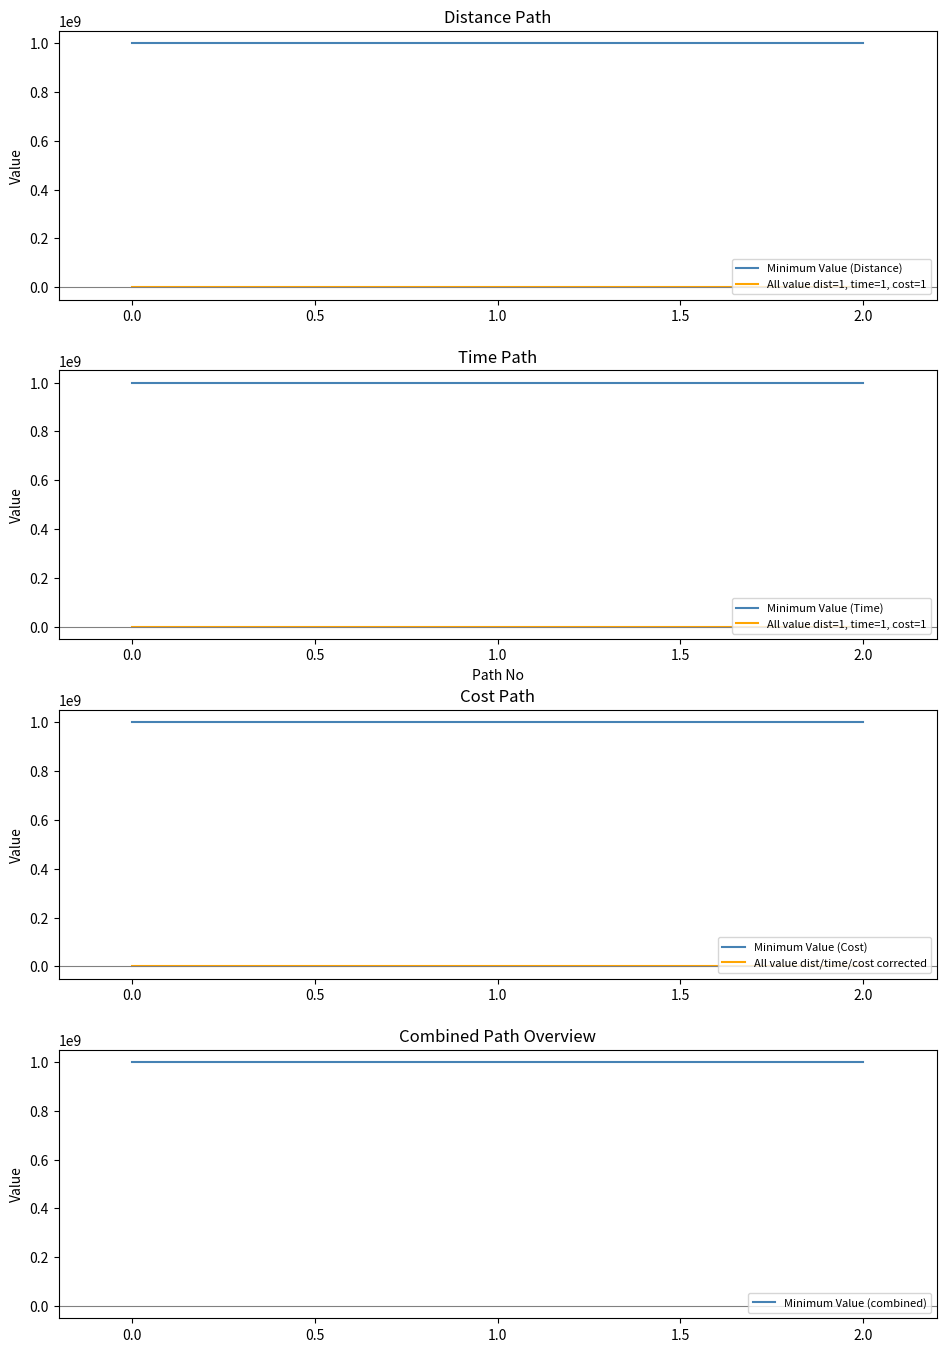

The value of Minimum Value (Cost) at 1.0 is 1000000000. True or false?

True